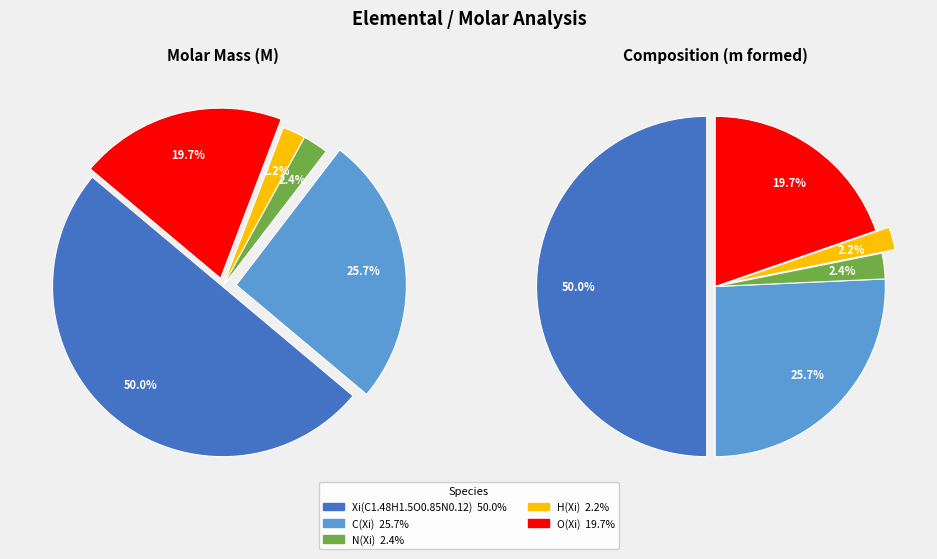

The H(Xi) slice represents 14% of the pie. True or false?

False